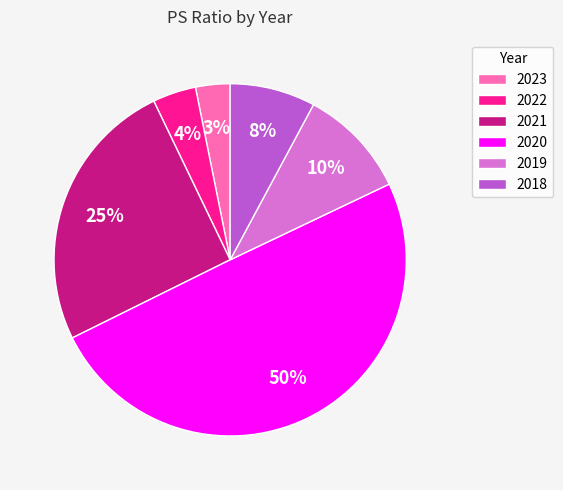

To the nearest percent, what is the average slice percentage?

17%